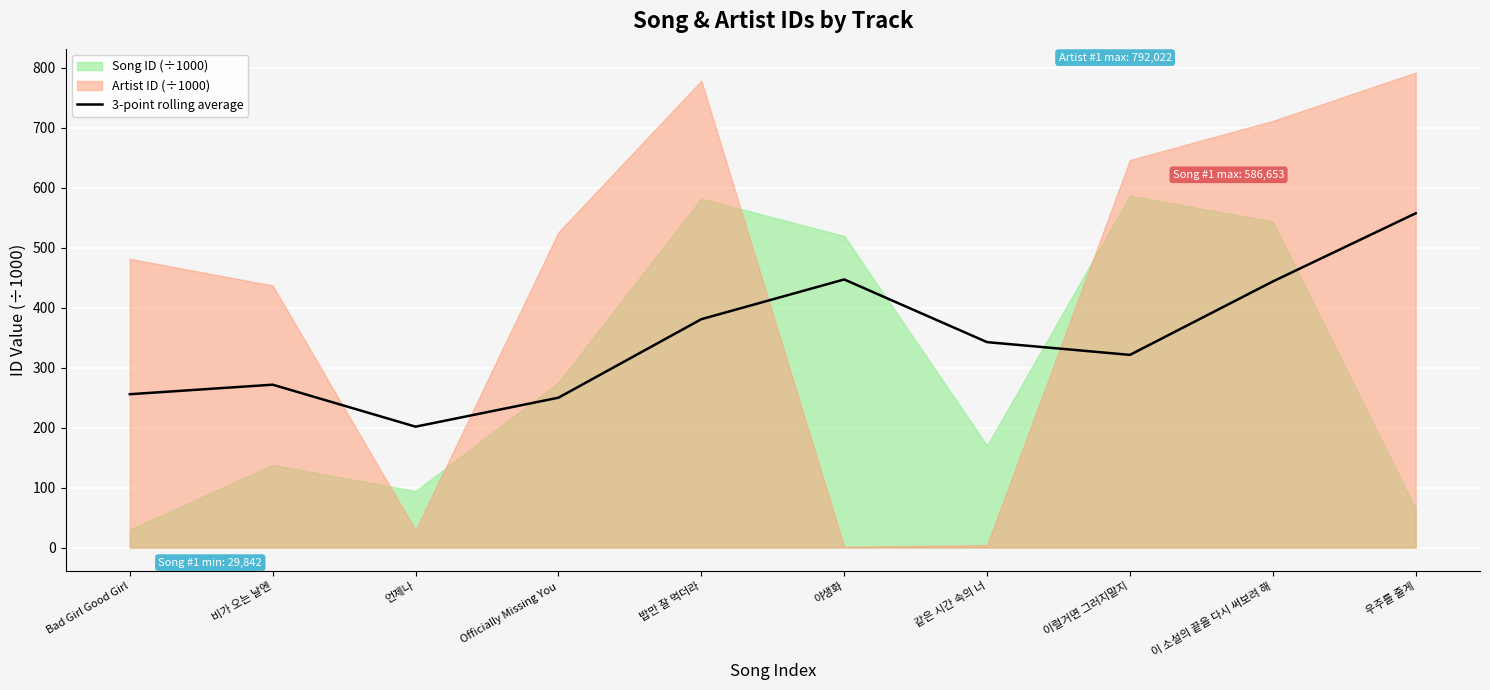

List the labels in order of value, largest first.

우주를 줄게, 야생화, 이 소설의 끝을 다시 써보려 해, 밥만 잘 먹더라, 같은 시간 속의 너, 이럴거면 그러지말지, 비가 오는 날엔, Bad Girl Good Girl, Officially Missing You, 언제나